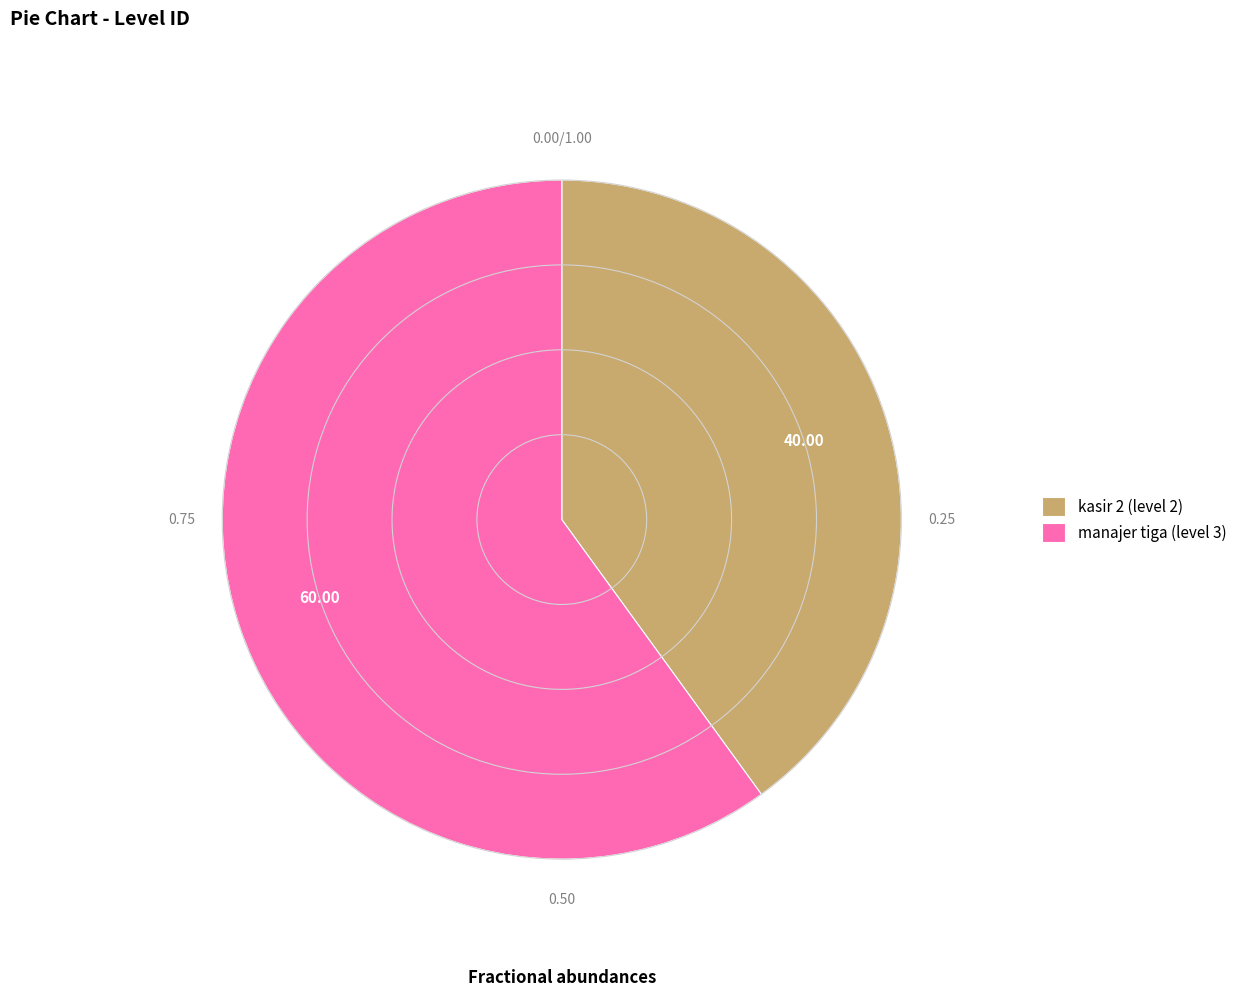

Between kasir 2 (level 2) and manajer tiga (level 3), which is larger?

manajer tiga (level 3)